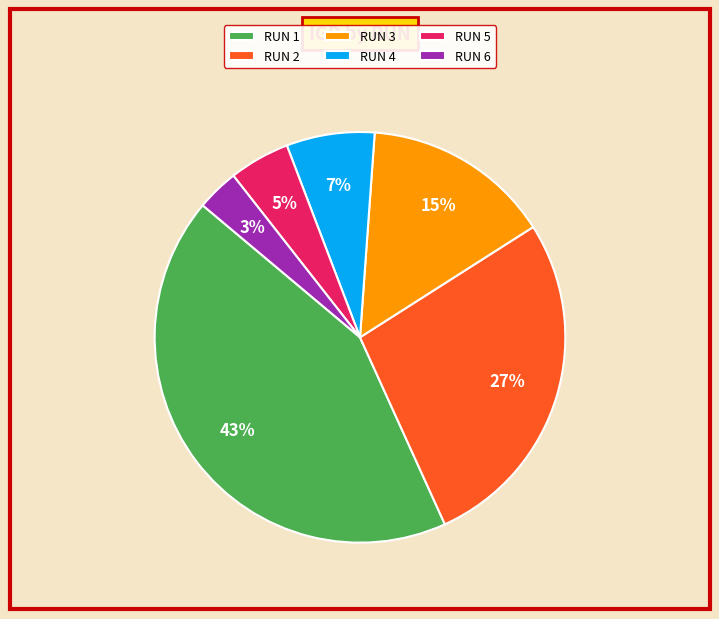

Is the sum of RUN 6 and RUN 3 greater than half?

No